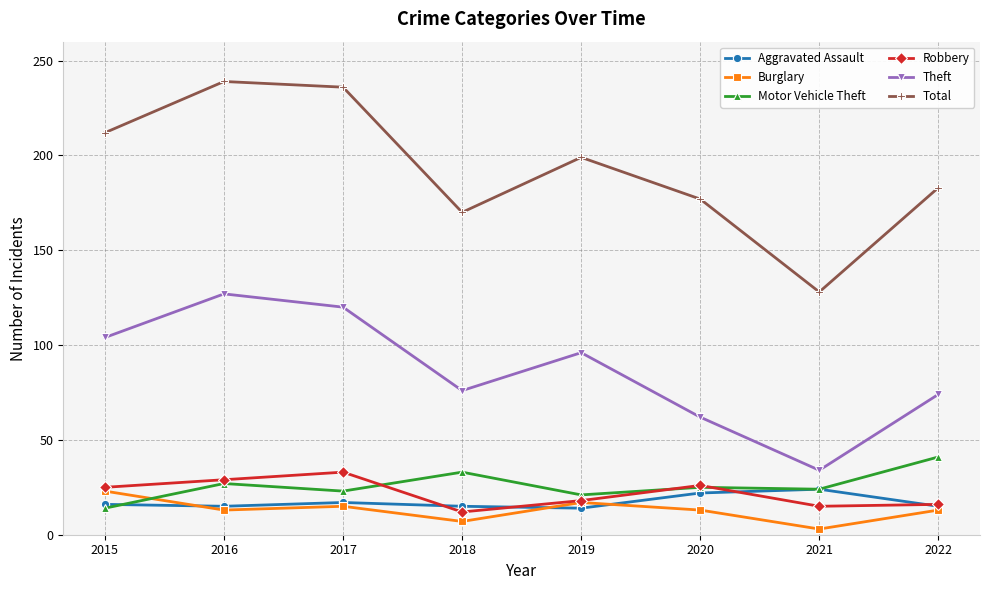

What is the value of the Motor Vehicle Theft point at the 3rd from the left?

23